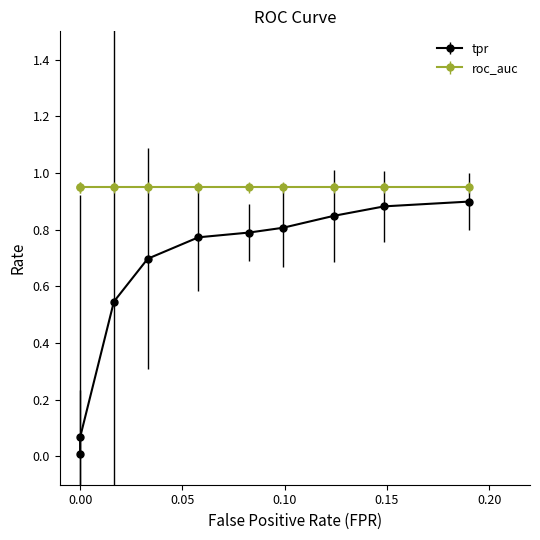

What are all the series names shown in the legend?

tpr, roc_auc